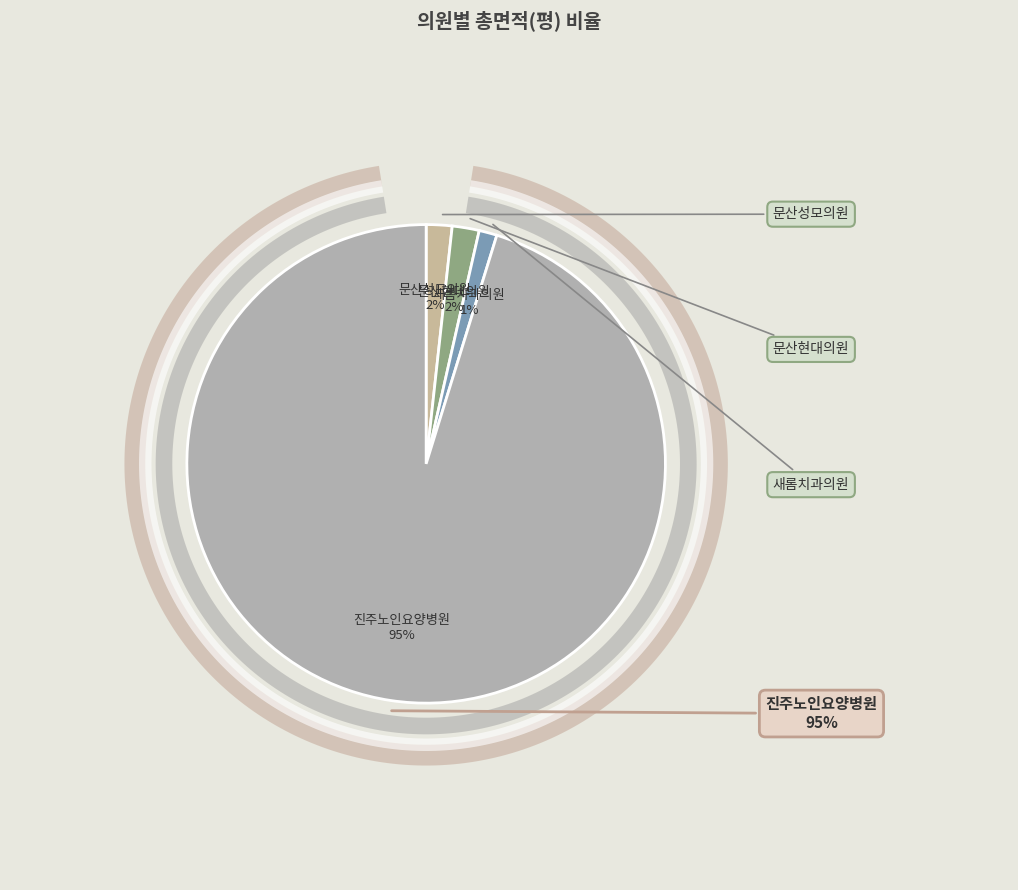

To the nearest percent, what is the average slice percentage?

25%